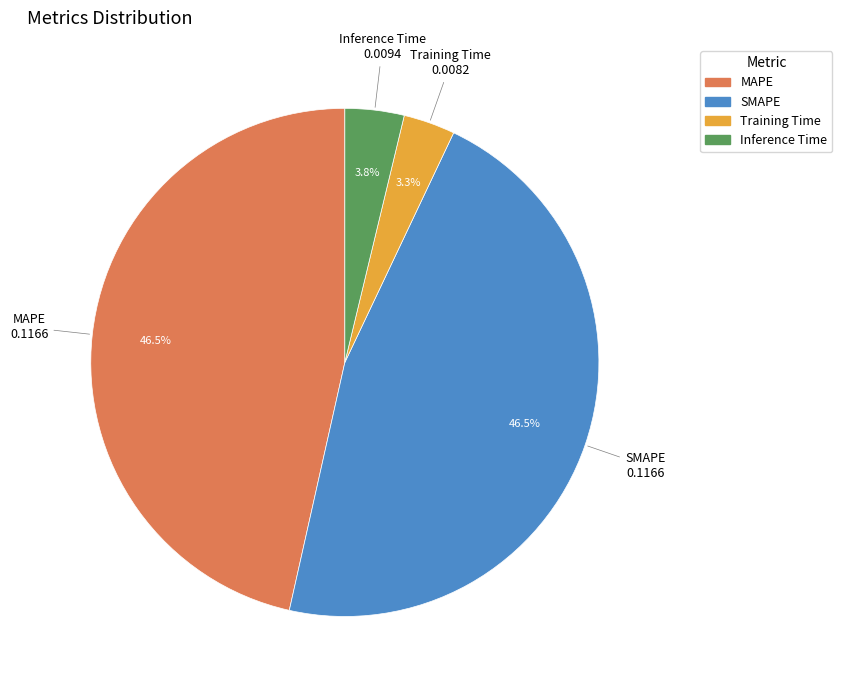

Is there any slice that represents more than half of the pie?

No